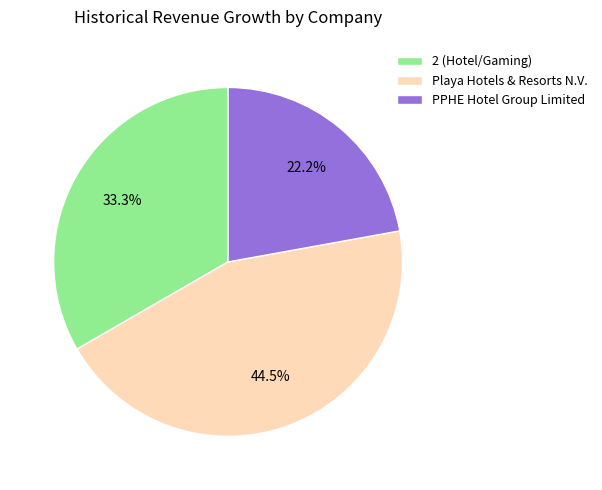

To the nearest percent, what percentage of the pie is PPHE Hotel Group Limited?

22%